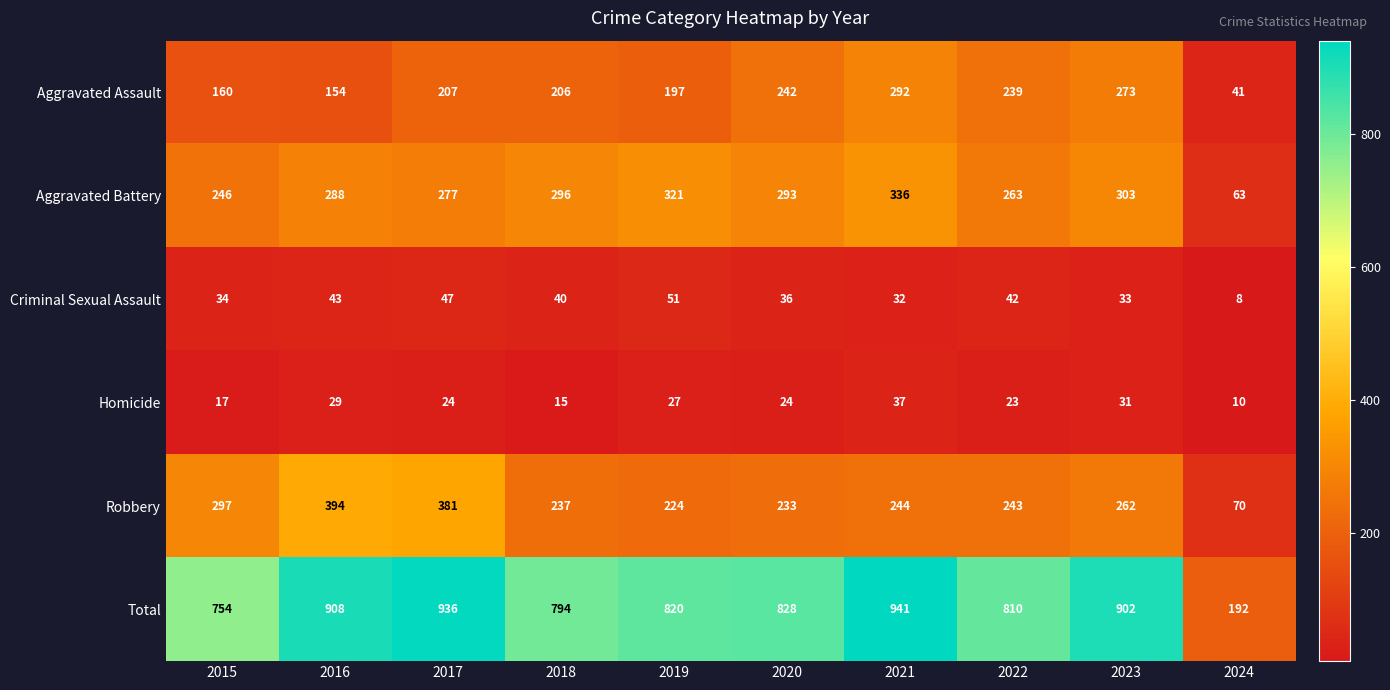

Which series has the largest range (max minus min)?

Total